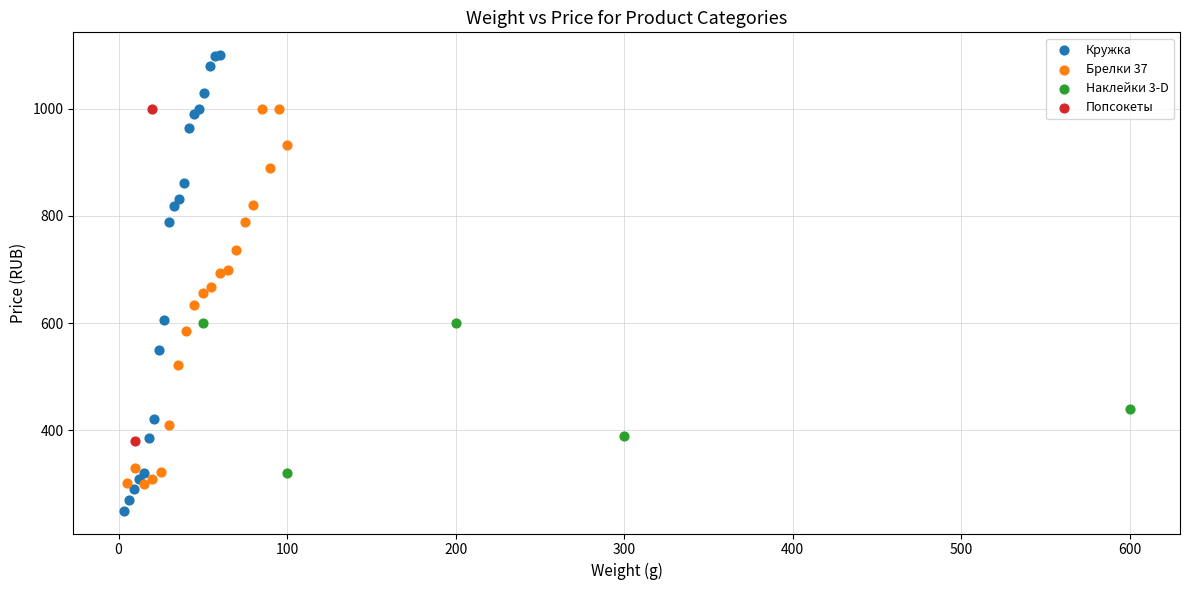

Which series contains the lowest Y value?

Кружка